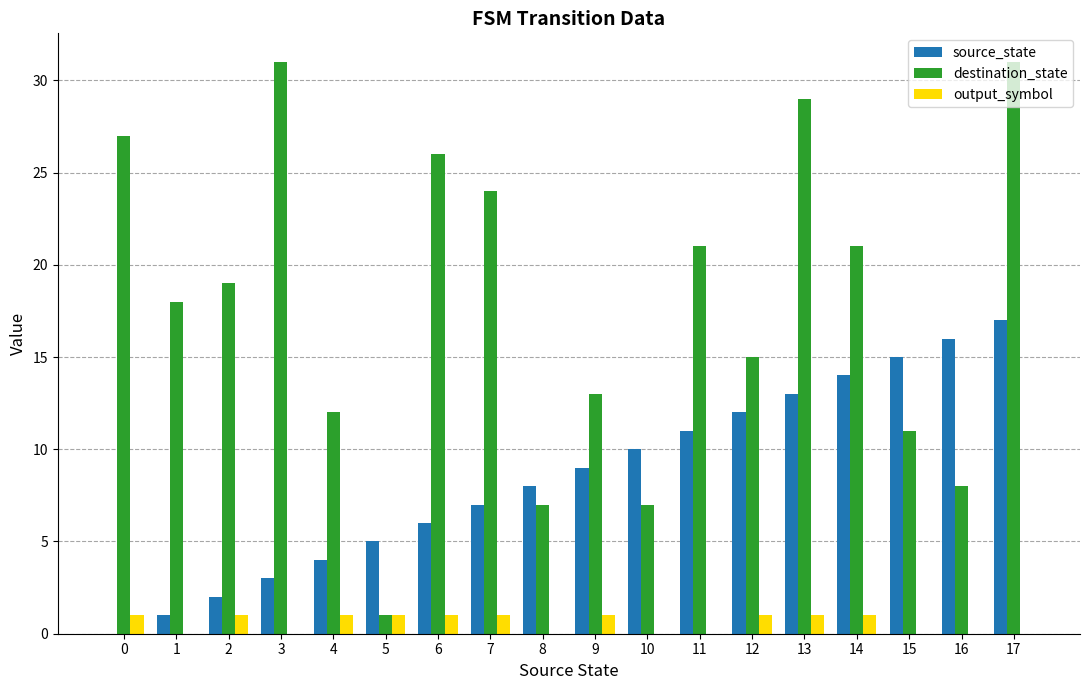

Reading left to right, transcribe all the data shown in this chart.

source_state: 0=0	1=1	2=2	3=3	4=4	5=5	6=6	7=7	8=8	9=9	10=10	11=11	12=12	13=13	14=14	15=15	16=16	17=17
destination_state: 0=27	1=18	2=19	3=31	4=12	5=1	6=26	7=24	8=7	9=13	10=7	11=21	12=15	13=29	14=21	15=11	16=8	17=31
output_symbol: 0=1	1=0	2=1	3=0	4=1	5=1	6=1	7=1	8=0	9=1	10=0	11=0	12=1	13=1	14=1	15=0	16=0	17=0